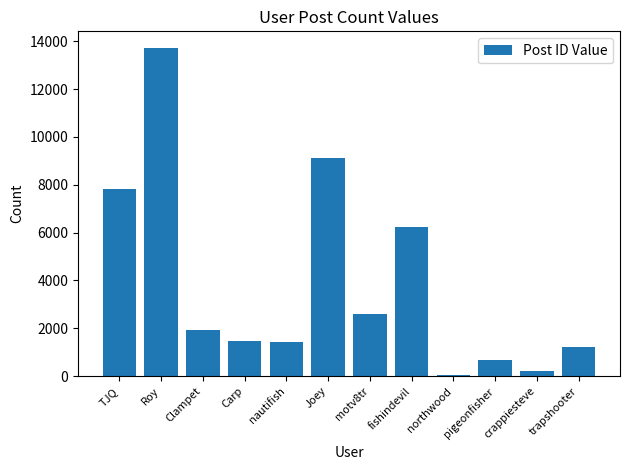

What is the minimum value shown in the chart?

63